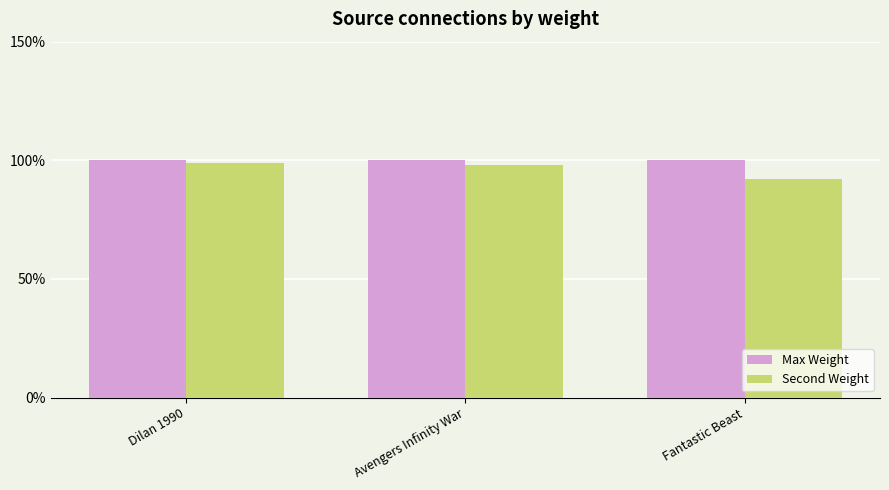

Which series changed the most between Avengers Infinity War and Fantastic Beast?

Second Weight